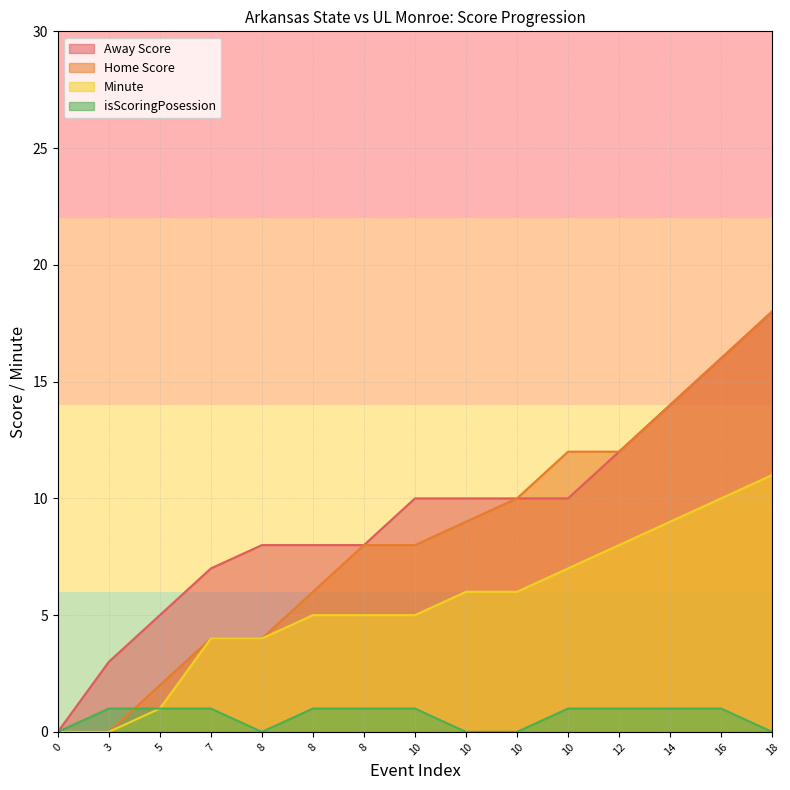

Which series has the largest total across all categories?

Away Score